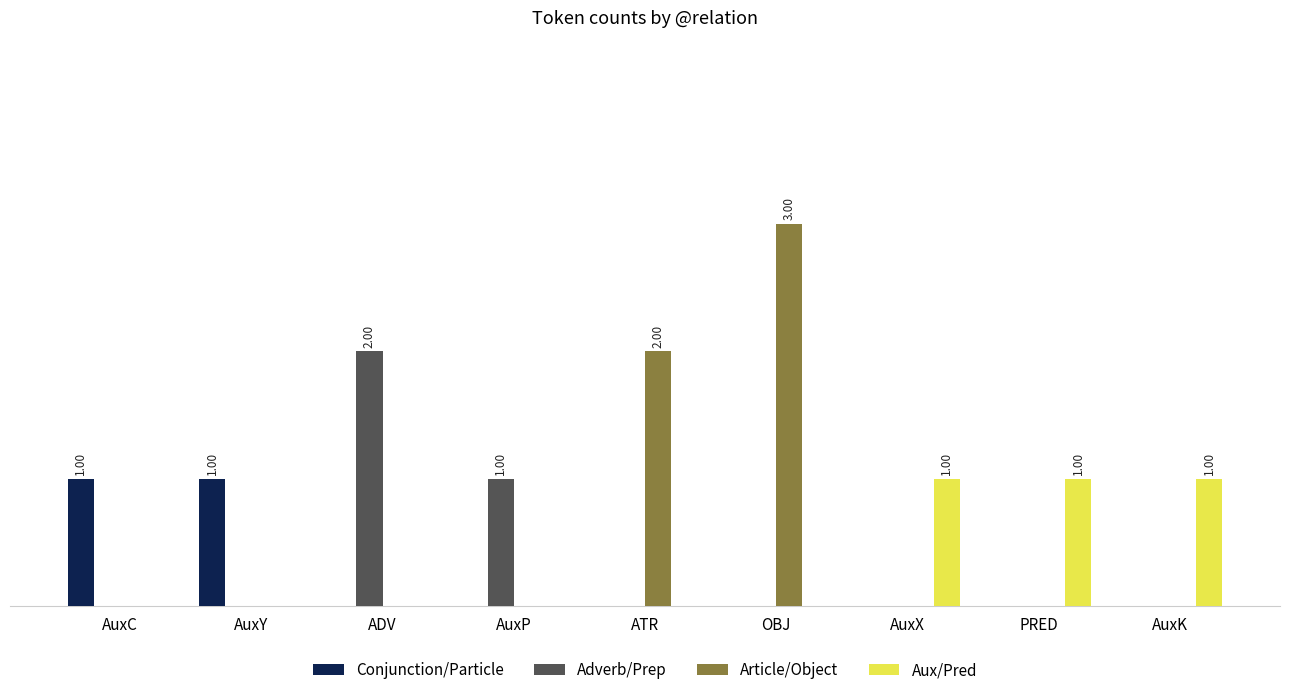

Does the chart contain stacked bars?

No